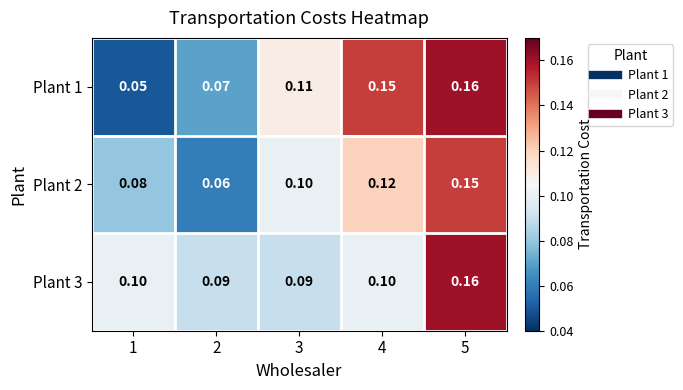

Between 4 and 5, which series saw the biggest shift?

Plant 3